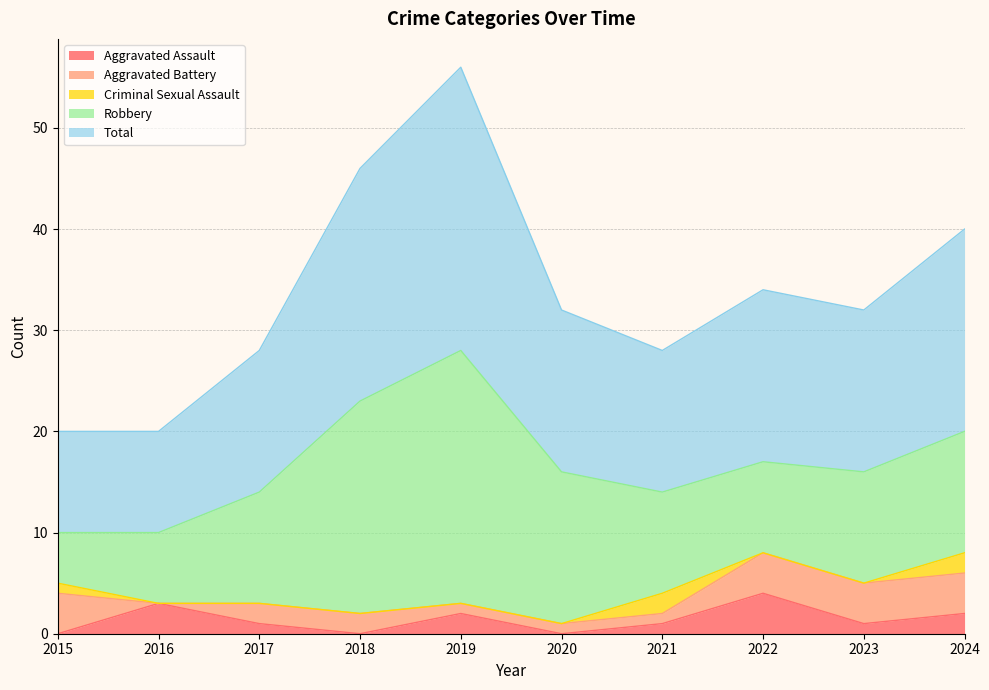

What are all the series names shown in the legend?

Aggravated Assault, Aggravated Battery, Criminal Sexual Assault, Robbery, Total